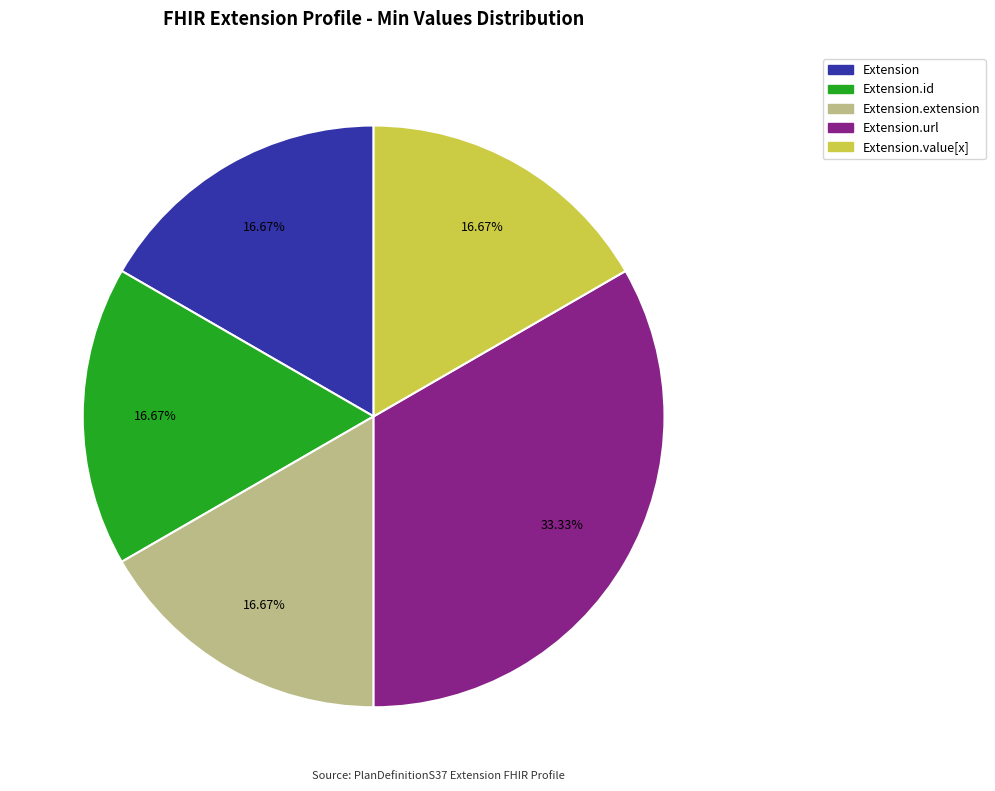

Is there a majority slice in this chart?

No